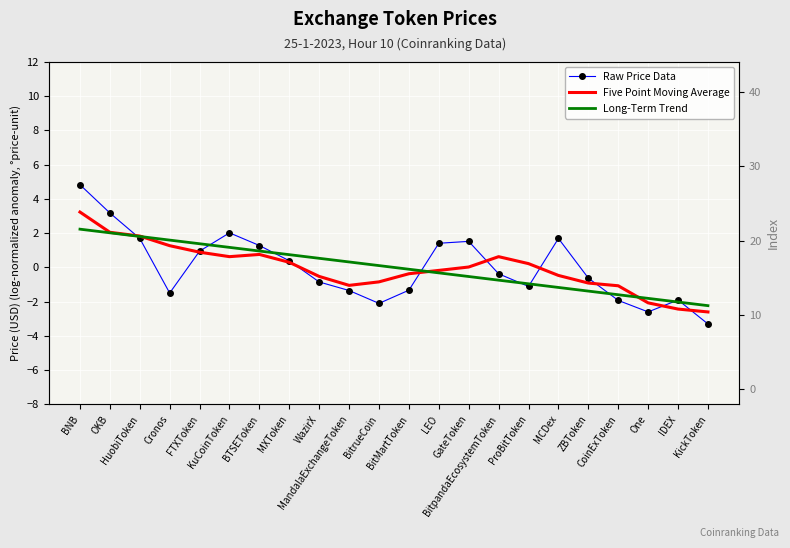

Which series has the widest spread of values?

Raw Price Data